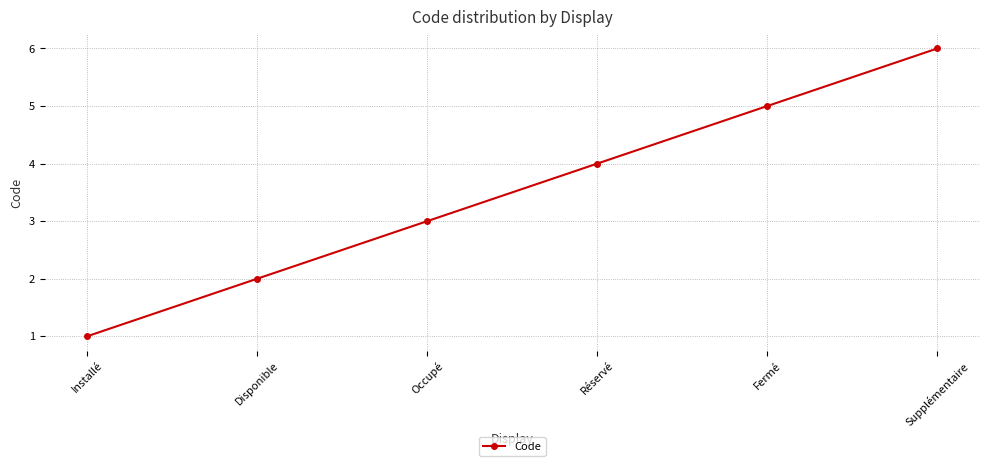

Rank the categories by value from lowest to highest.

Installé, Disponible, Occupé, Réservé, Fermé, Supplémentaire